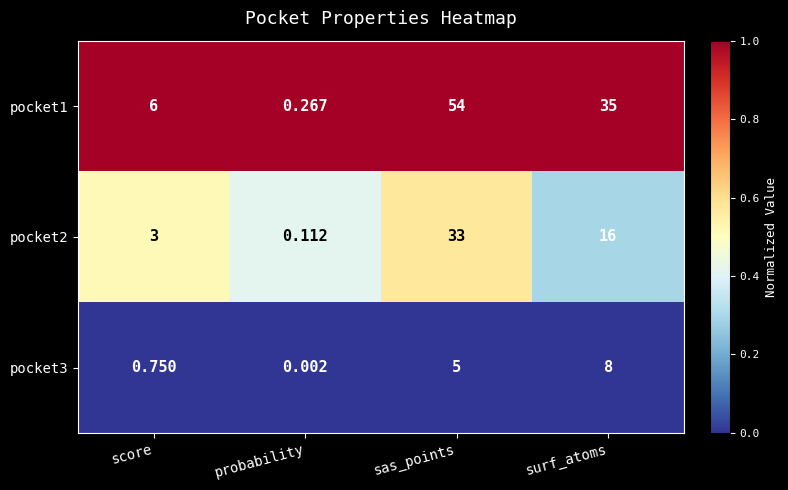

Is the value of pocket1 at sas_points greater than the value of pocket3 at sas_points?

Yes